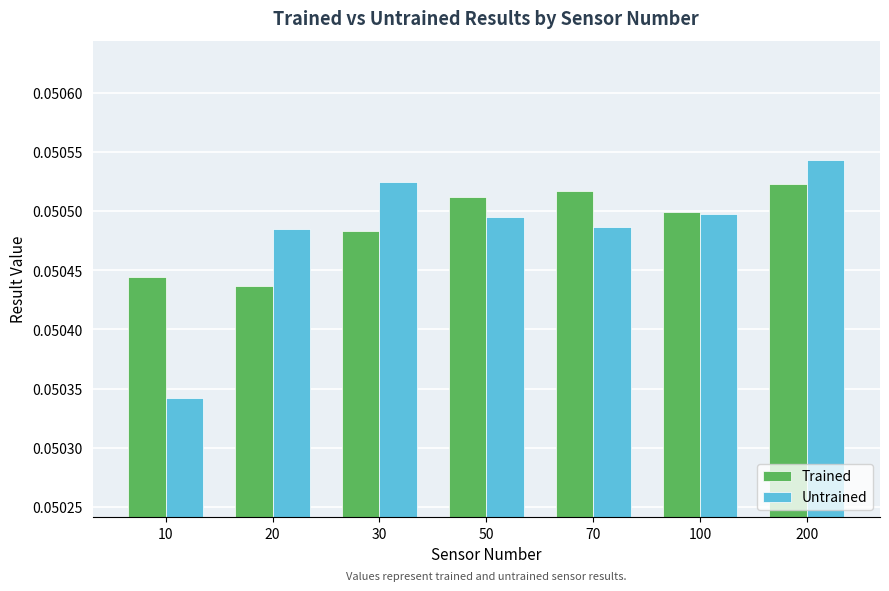

List the labels in order of Trained value, smallest first.

20, 10, 30, 100, 50, 70, 200